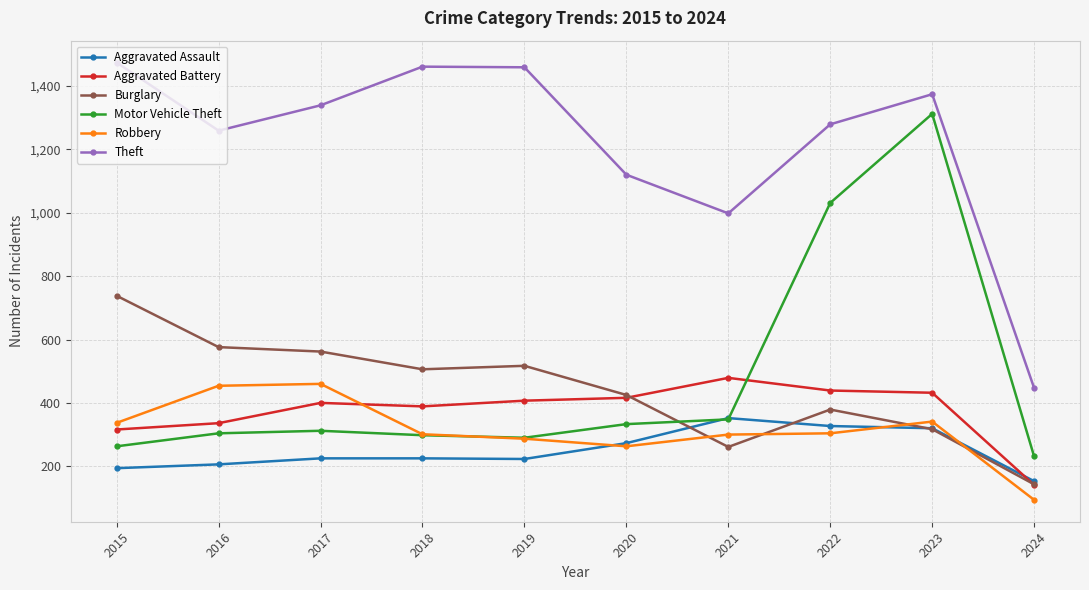

Count the number of categories in the chart.

10